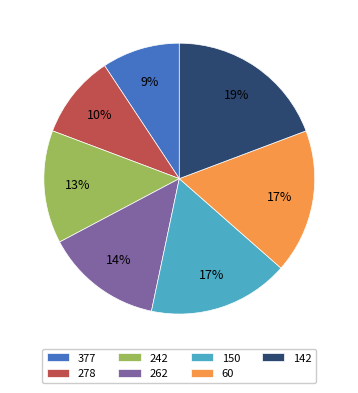

What is the smallest slice in the pie chart?

377